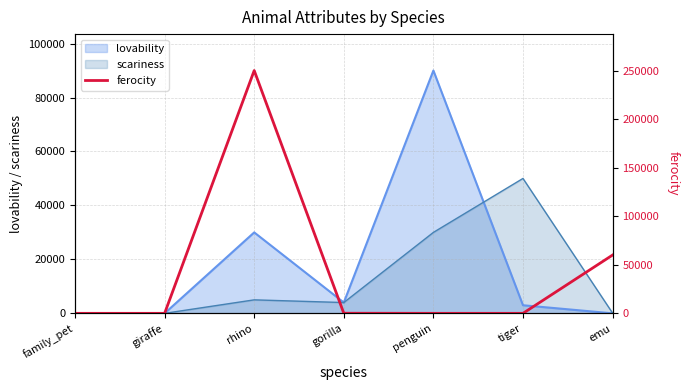

True or false: there are more than 2 points higher than both neighbors.

False